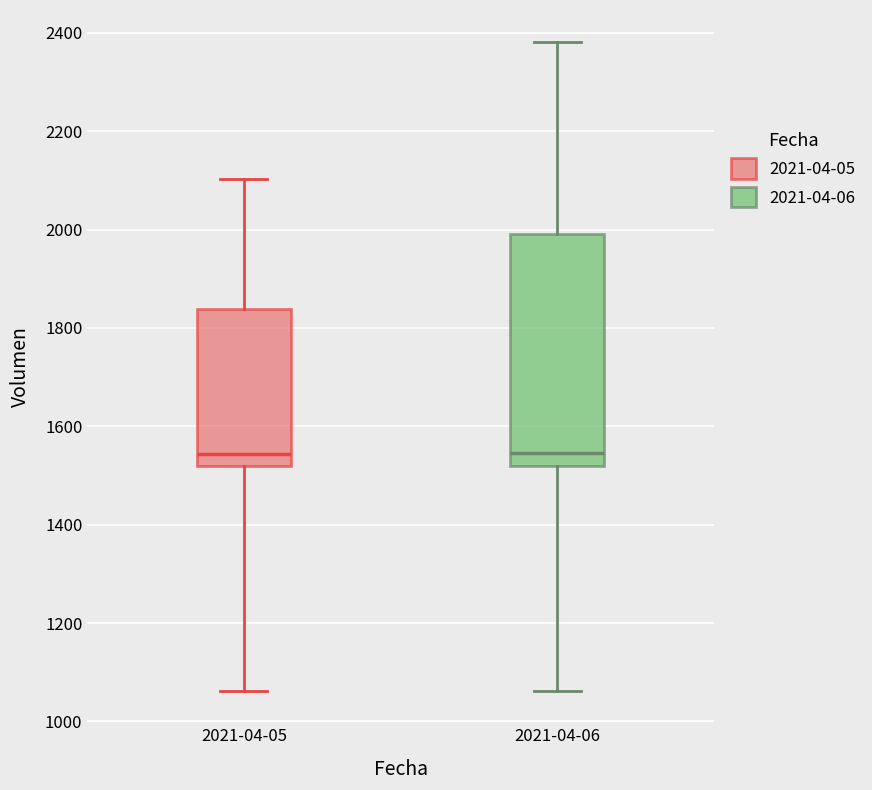

Reading left to right, read every box against the y-axis: the position of its median line, the range the box covers, and the ends of its whiskers. The values are not printed on the chart, so give them approximately, as read against the axis.

2021-04-05: median 1540, box 1520 to 1840, whiskers 1060 to 2100
2021-04-06: median 1540, box 1520 to 2000, whiskers 1060 to 2380